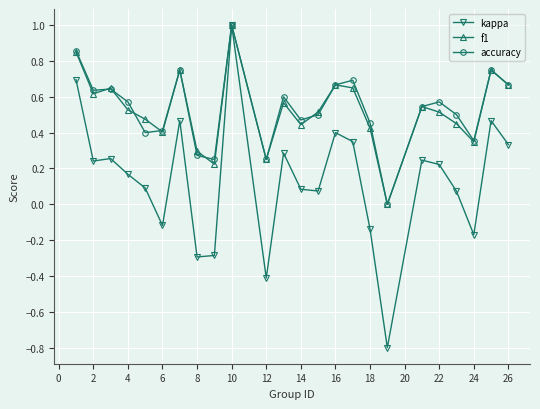

Which series has the largest range (max minus min)?

kappa